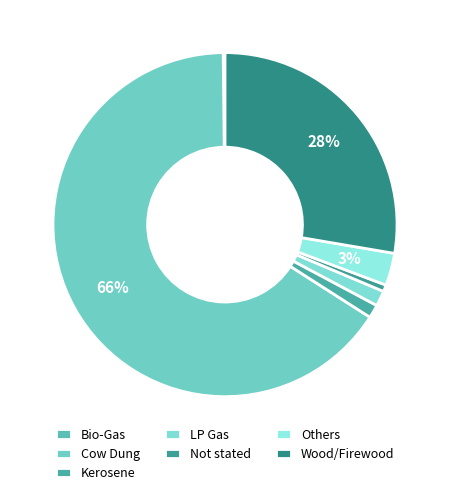

How many segments does this pie chart have?

7